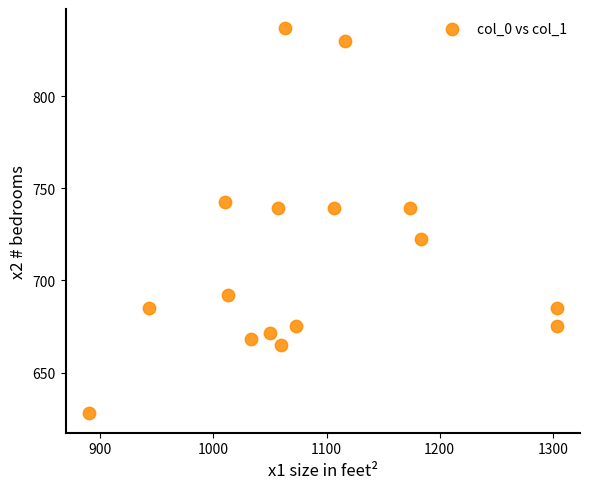

What is the range of X values (max minus min)?

413.3